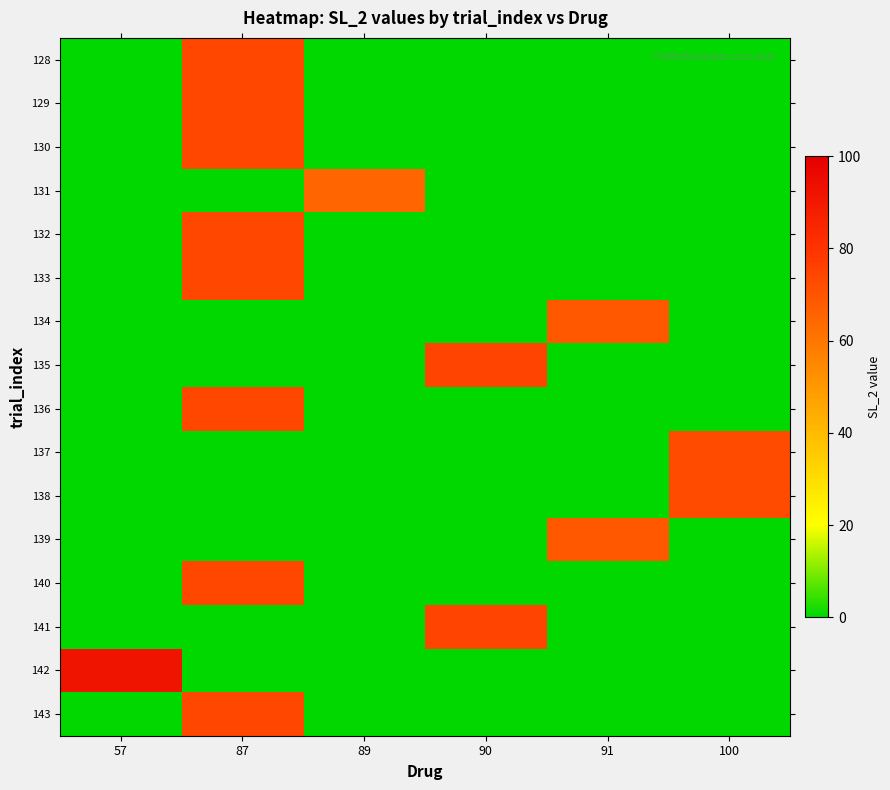

What is the spread (max minus min) of values at 89?

65